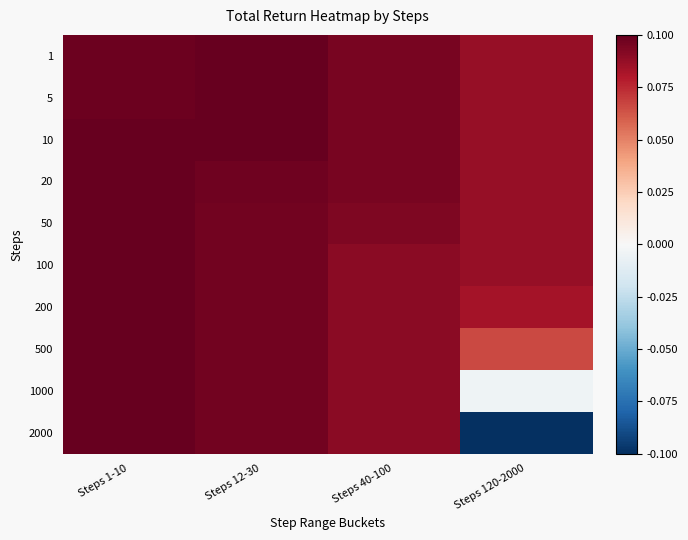

Which has a higher value, Steps 120-2000 or Steps 12-30?

Steps 12-30